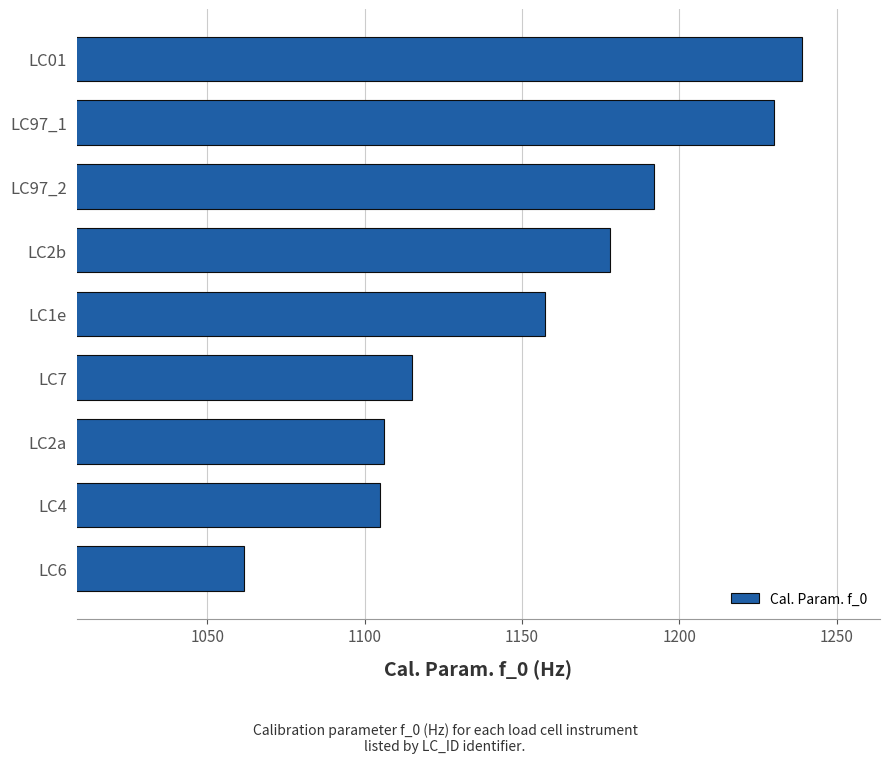

What is the sum of the values at LC2b and LC2a?

2284.0